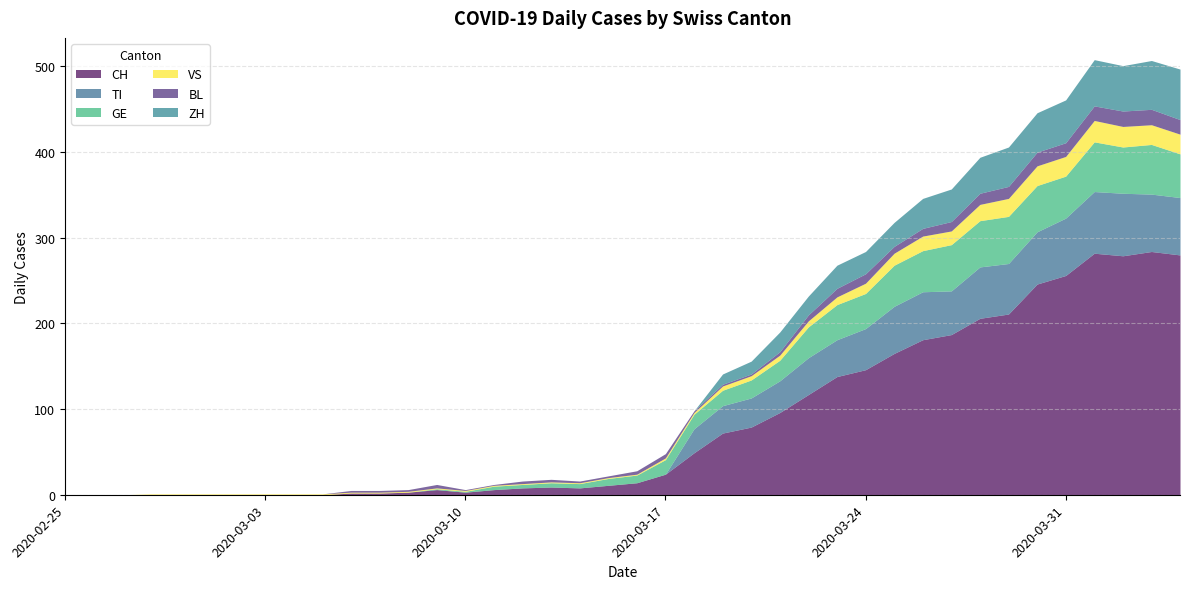

What is the label of the 37th point from the right?

2020-02-28